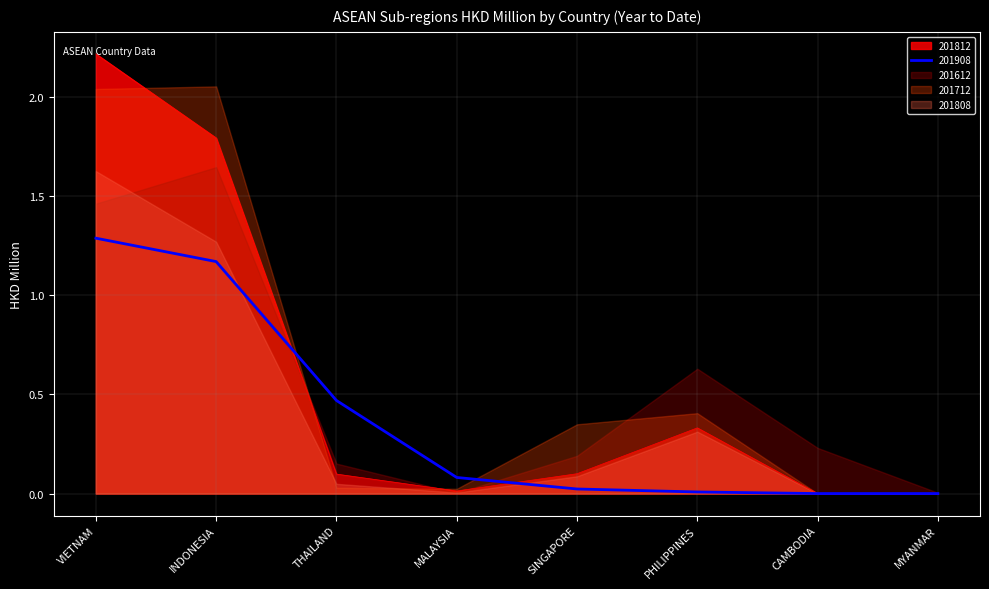

After their last crossing, which series has the higher values: 201908 or 201808?

201808